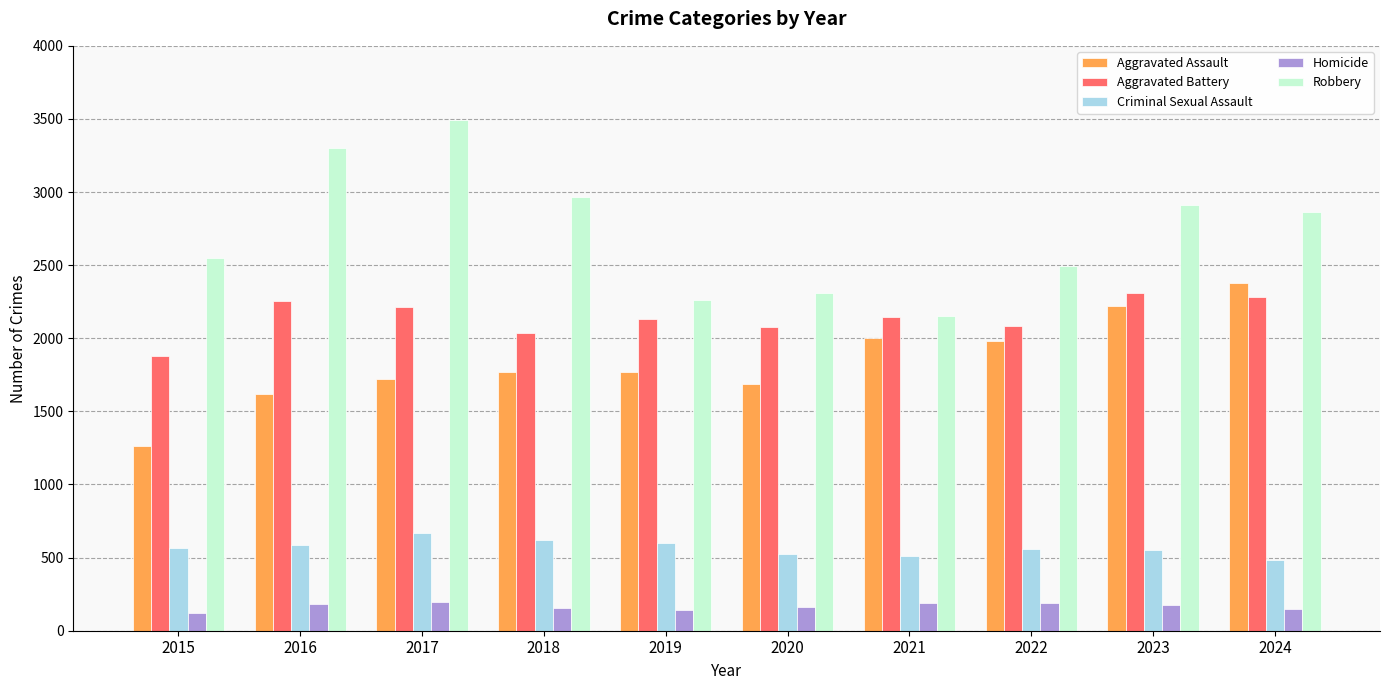

Is it true that Criminal Sexual Assault equals 550 at 2023?

True